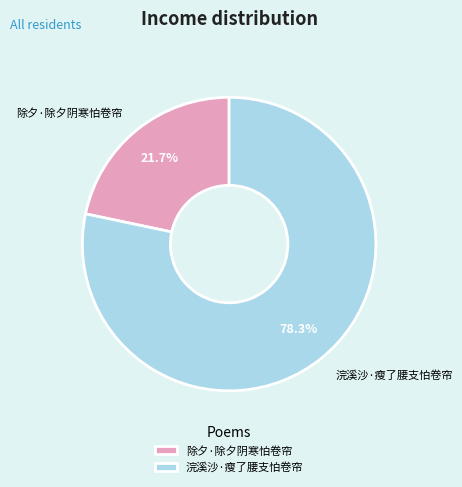

To the nearest percent, what is the combined percentage of 除夕·除夕阴寒怕卷帘 and 浣溪沙·瘦了腰支怕卷帘?

100%